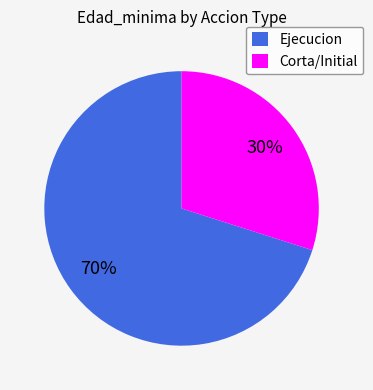

True or false: Corta/Initial accounts for 30% of the total.

True